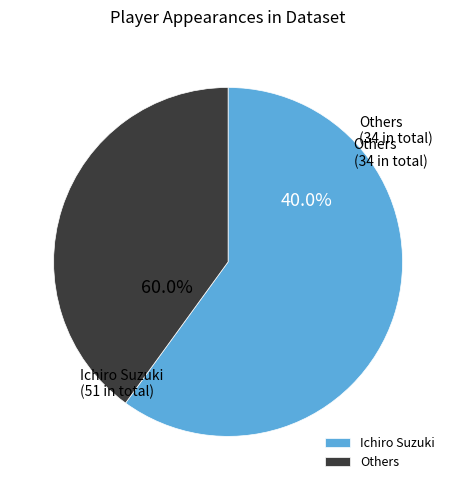

Is it true that Other is 19% of the pie?

False